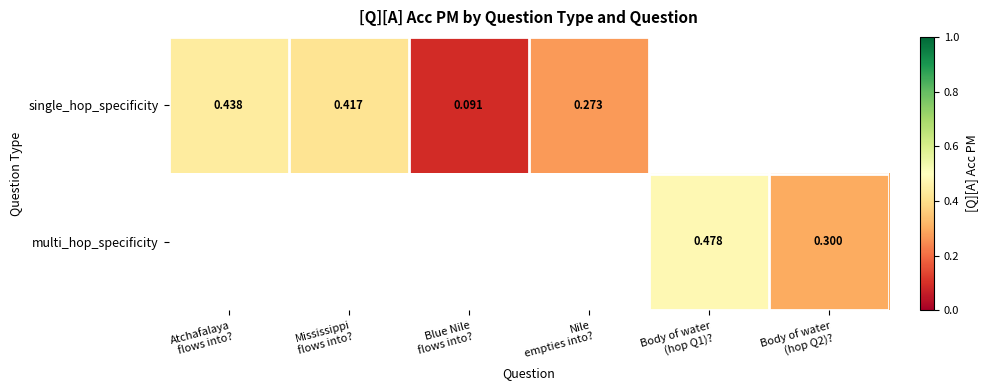

Between Mississippi
flows into? and Nile
empties into?, which is larger?

Mississippi
flows into?